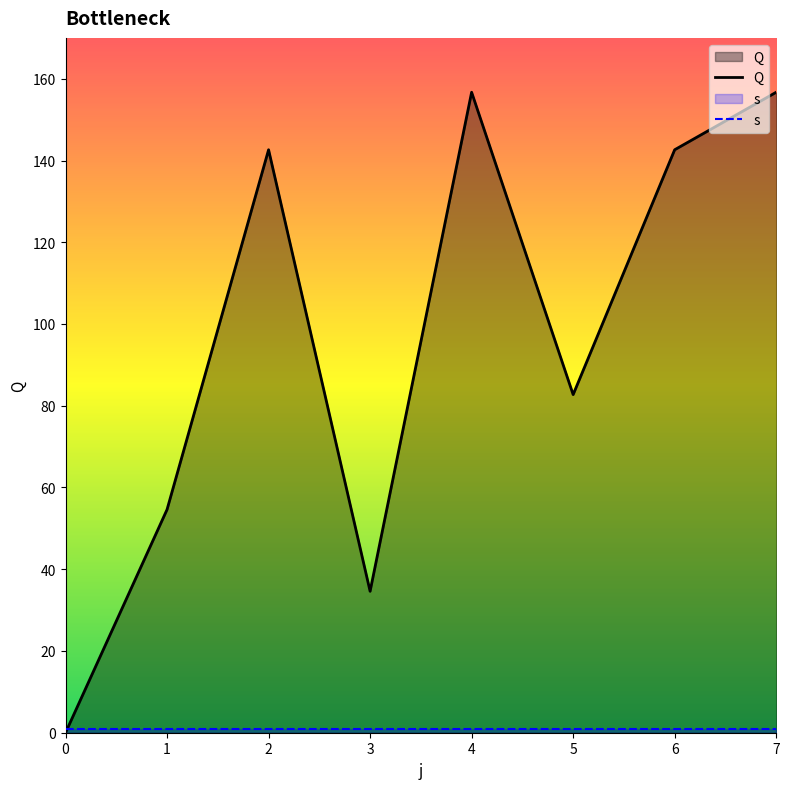

How many data points does each series have?

8